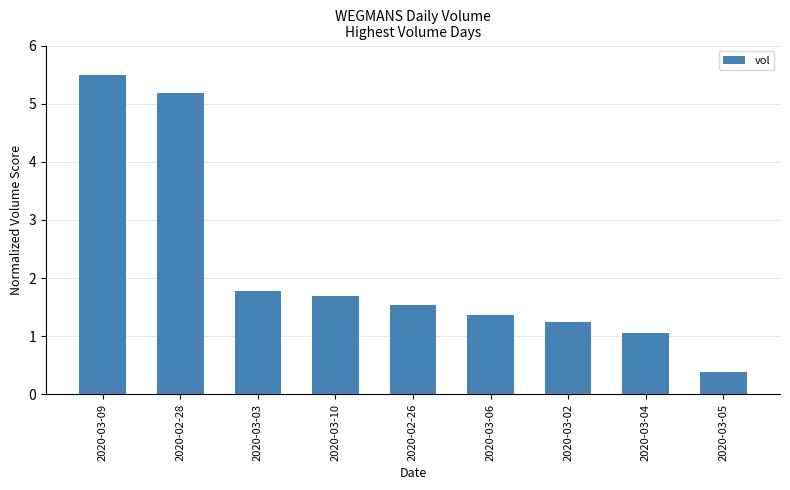

What is the label of the 8th bar from the right?

2020-02-28